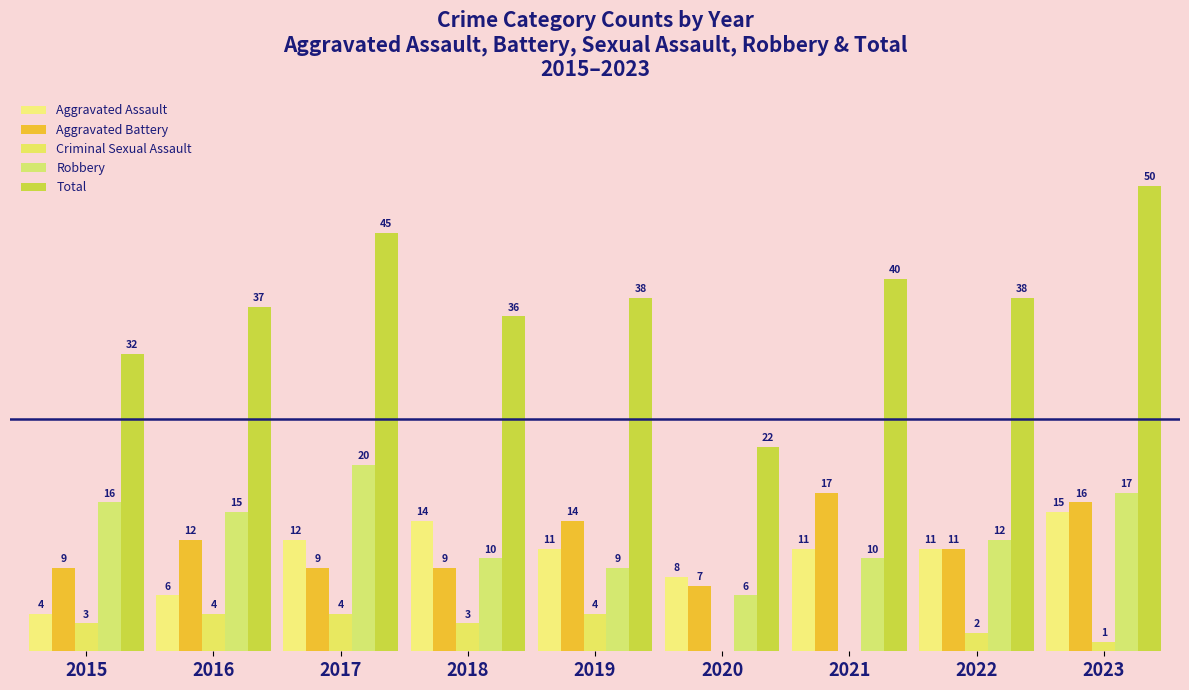

Which category has the lowest value in the Robbery series?

2020